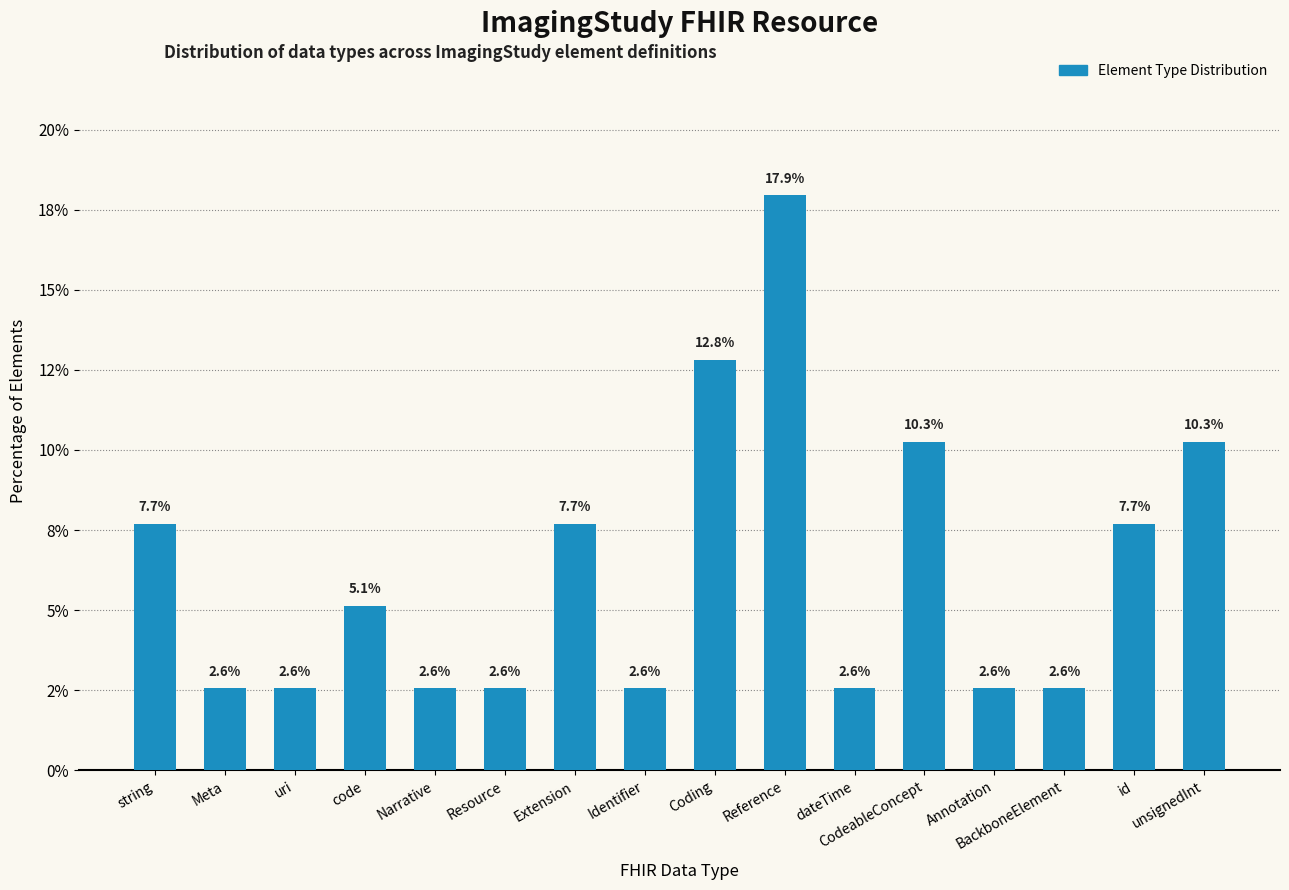

Reading right to left, transcribe all the data shown in this chart.

10.3	7.7	2.6	2.6	10.3	2.6	17.9	12.8	2.6	7.7	2.6	2.6	5.1	2.6	2.6	7.7